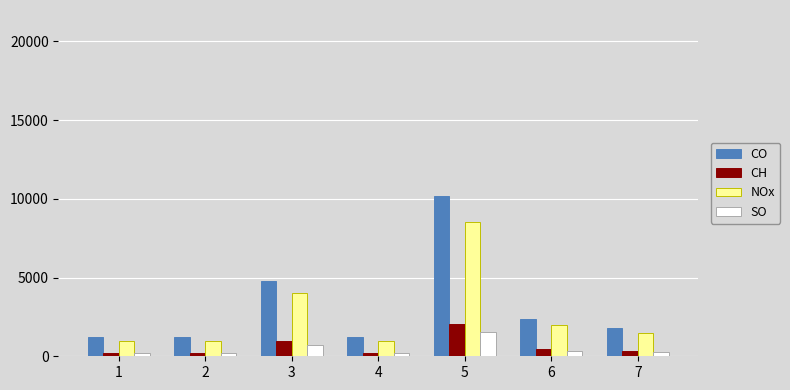

At which category is the sum across all series the highest?

5